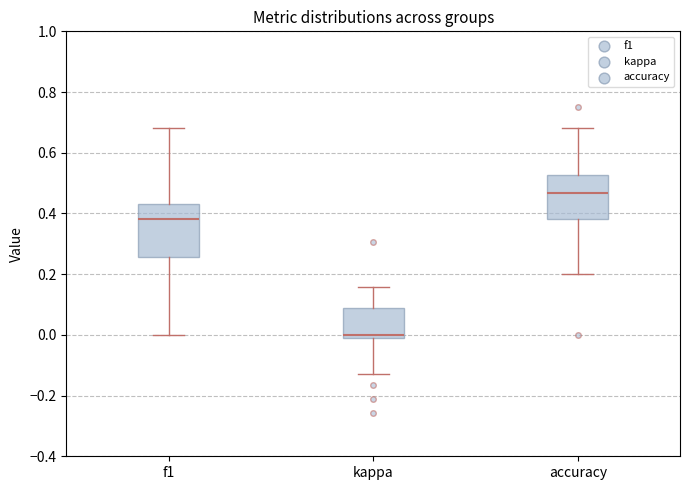

Reading left to right, transcribe this box plot: for each box, give where its median line is, the range the box spans, and where its two whiskers end, as read against the y-axis. The values are not printed on the chart, so give them approximately, as read against the axis.

f1: median 0.38, box 0.26 to 0.44, whiskers 0.00 to 0.68
kappa: median 0.00 (just above the box's lower edge), box 0.00 to 0.08, whiskers -0.12 to 0.16
accuracy: median 0.46, box 0.38 to 0.52, whiskers 0.20 to 0.68